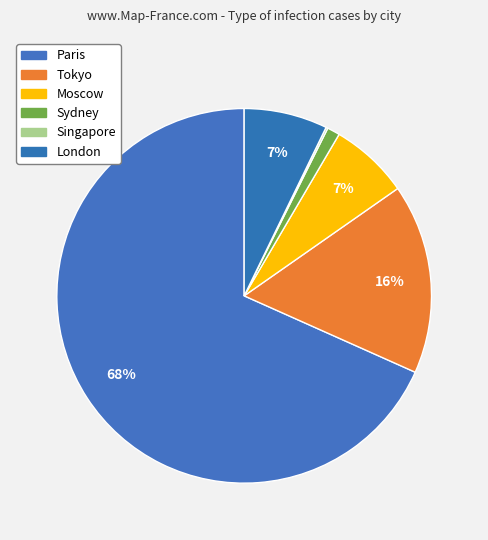

What is the smallest slice in the pie chart?

Singapore